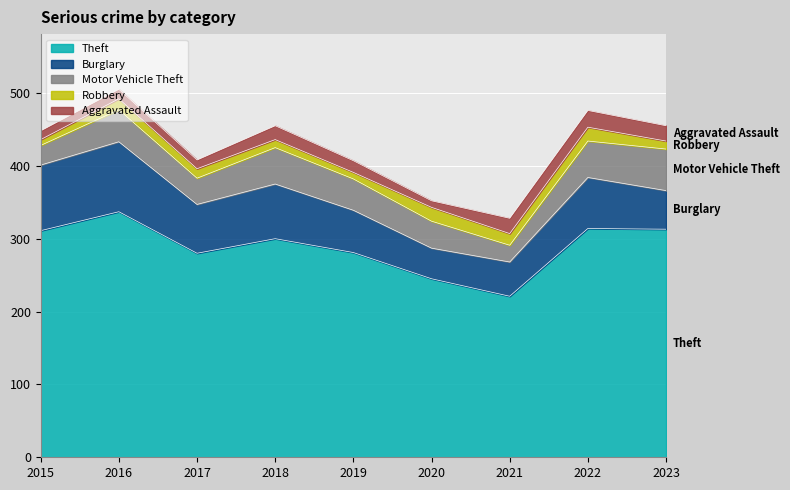

Reading right to left, transcribe all the data shown in this chart.

Theft: 2023=313	2022=314	2021=221	2020=245	2019=281	2018=300	2017=280	2016=337	2015=311
Burglary: 2023=53	2022=70	2021=47	2020=42	2019=58	2018=75	2017=67	2016=96	2015=90
Motor Vehicle Theft: 2023=57	2022=50	2021=23	2020=37	2019=43	2018=50	2017=36	2016=44	2015=27
Robbery: 2023=11	2022=19	2021=16	2020=19	2019=9	2018=11	2017=13	2016=15	2015=8
Aggravated Assault: 2023=21	2022=23	2021=21	2020=9	2019=16	2018=19	2017=12	2016=13	2015=12